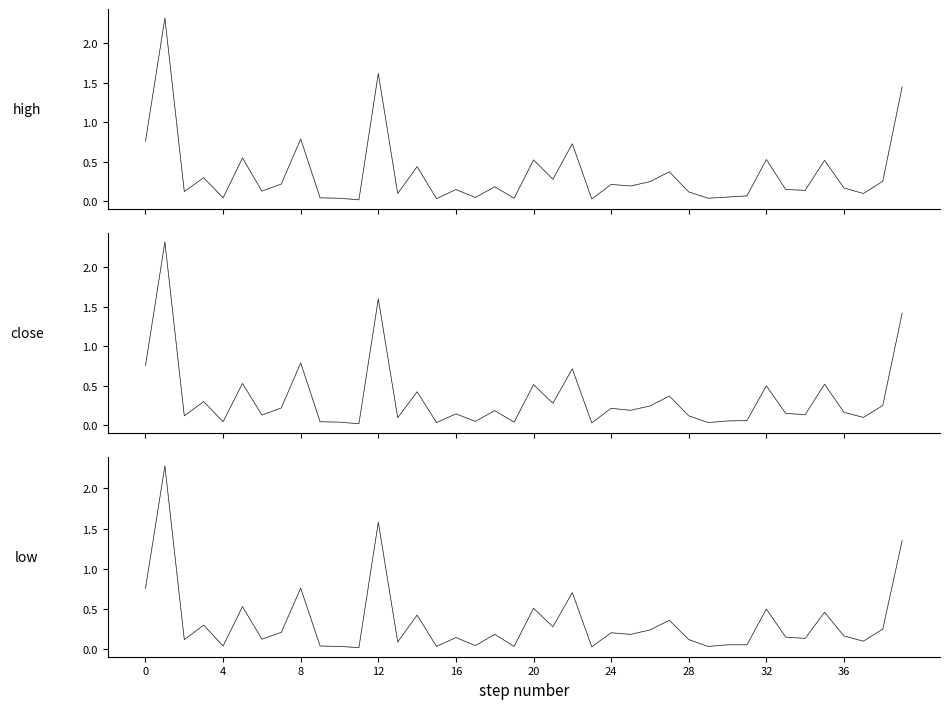

How many interior local peaks does the low (dark) series have?

14